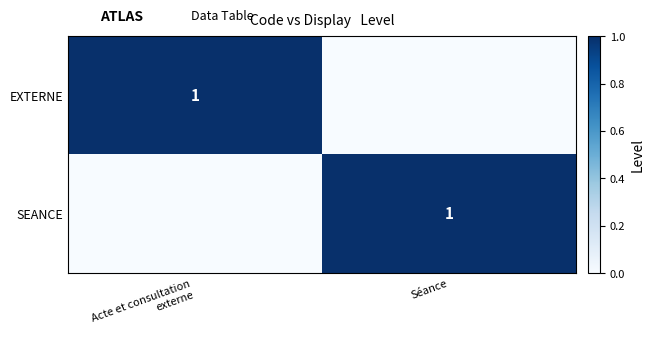

Between Séance and Acte et consultation
externe, which is larger?

Acte et consultation
externe